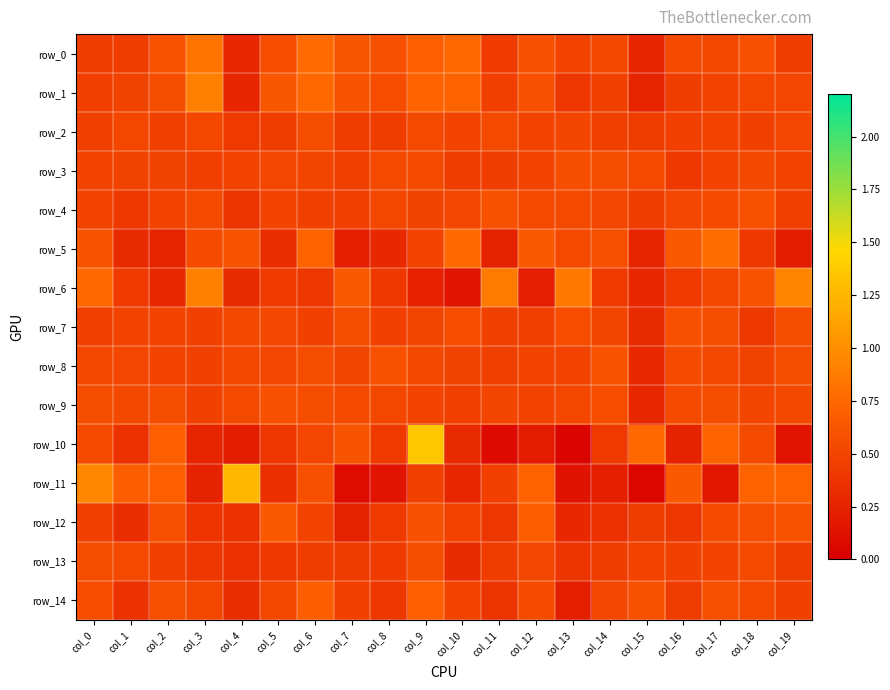

At which category does the chart reach its peak across all series?

col_9